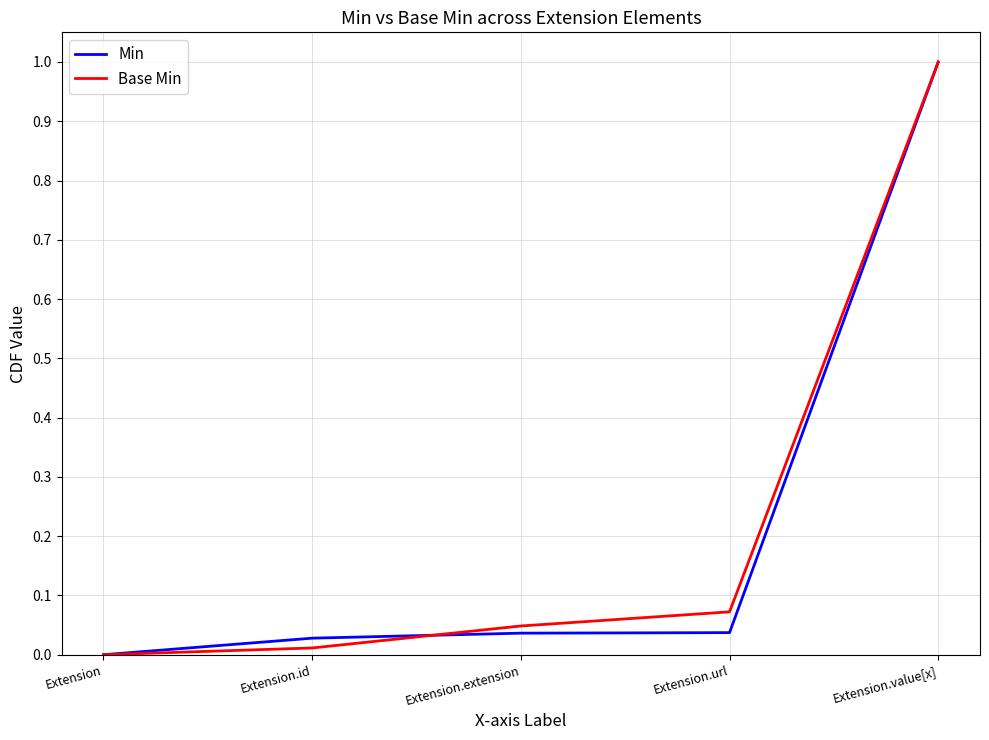

What is the highest value of the Base Min series?

1.0